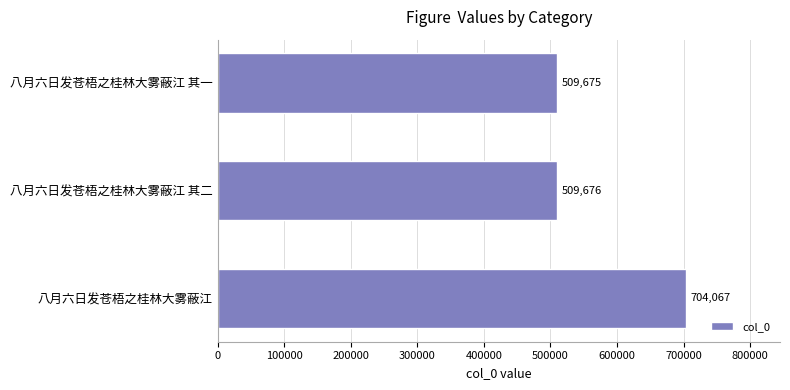

What is the ratio of the value at 八月六日发苍梧之桂林大雾蔽江 to the value at 八月六日发苍梧之桂林大雾蔽江 其一?

1.4